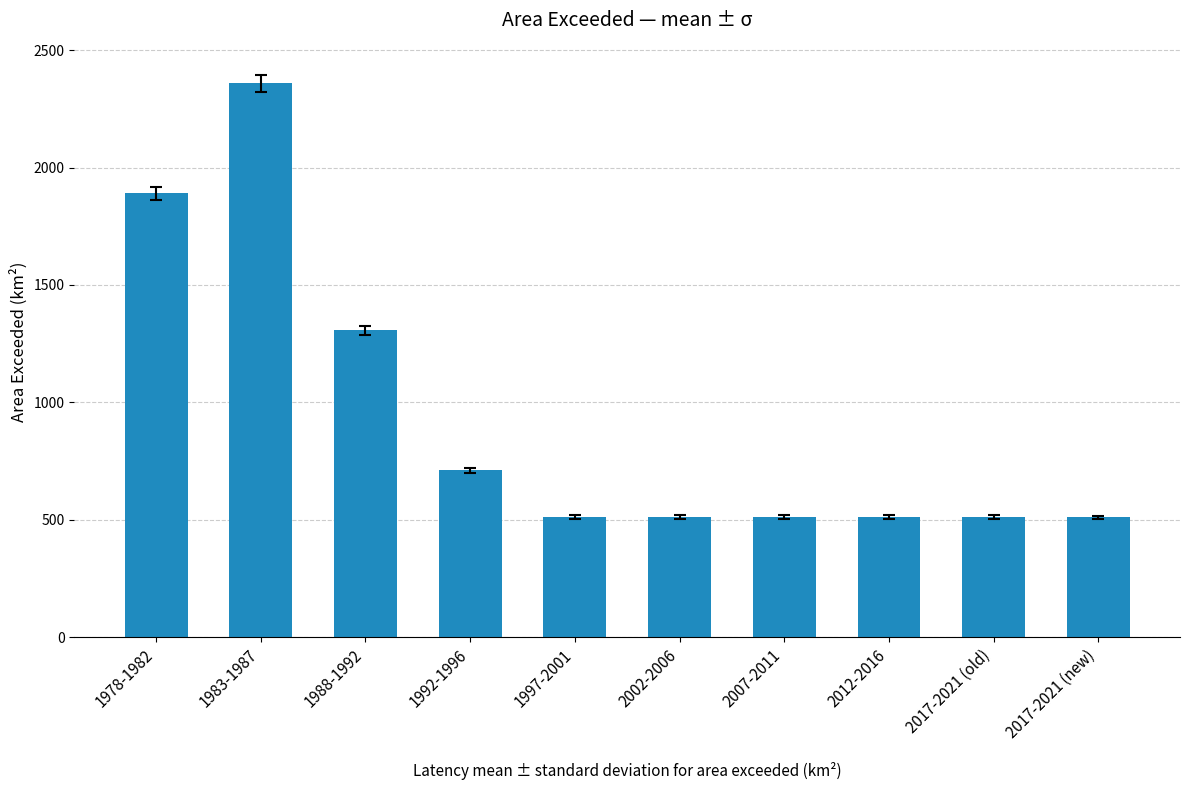

What is the sum of the values at 1992-1996 and 2012-2016?

1221